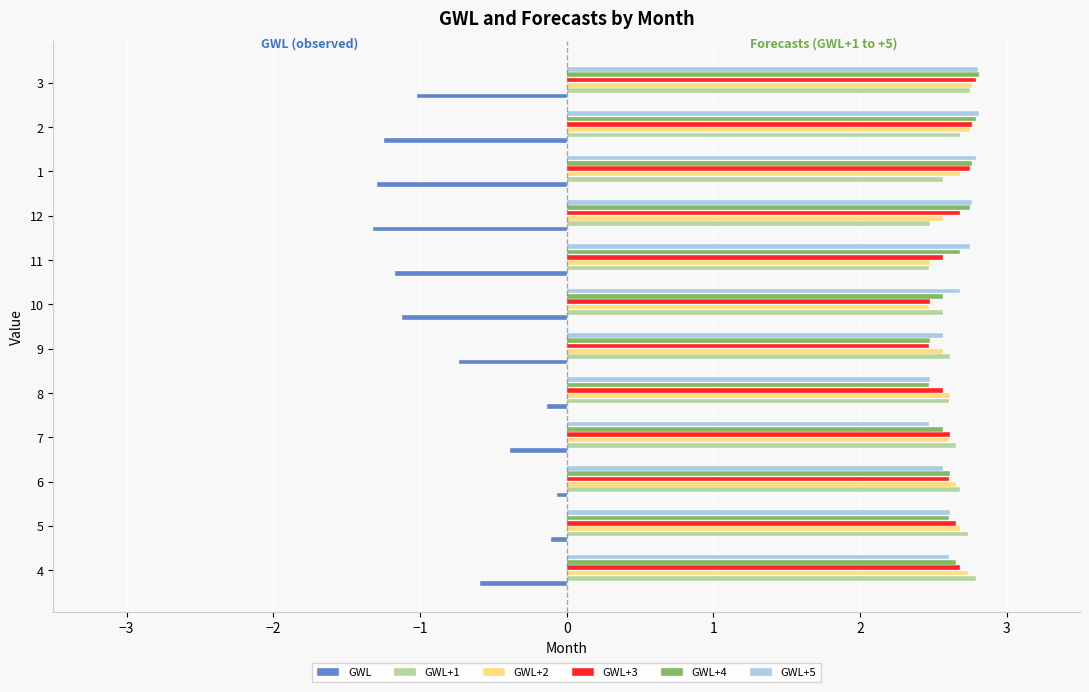

What is the difference between the GWL values at 10 and 7?

0.7